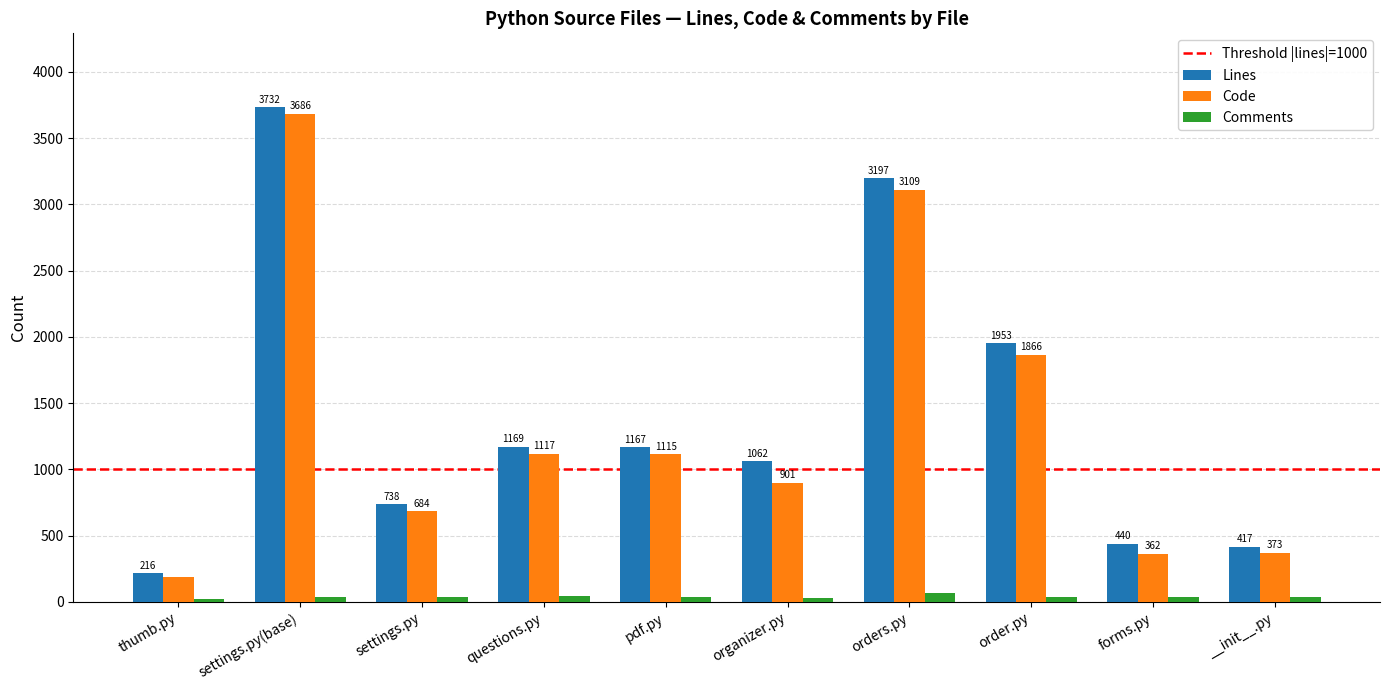

Which label corresponds to the smallest value in the chart?

thumb.py